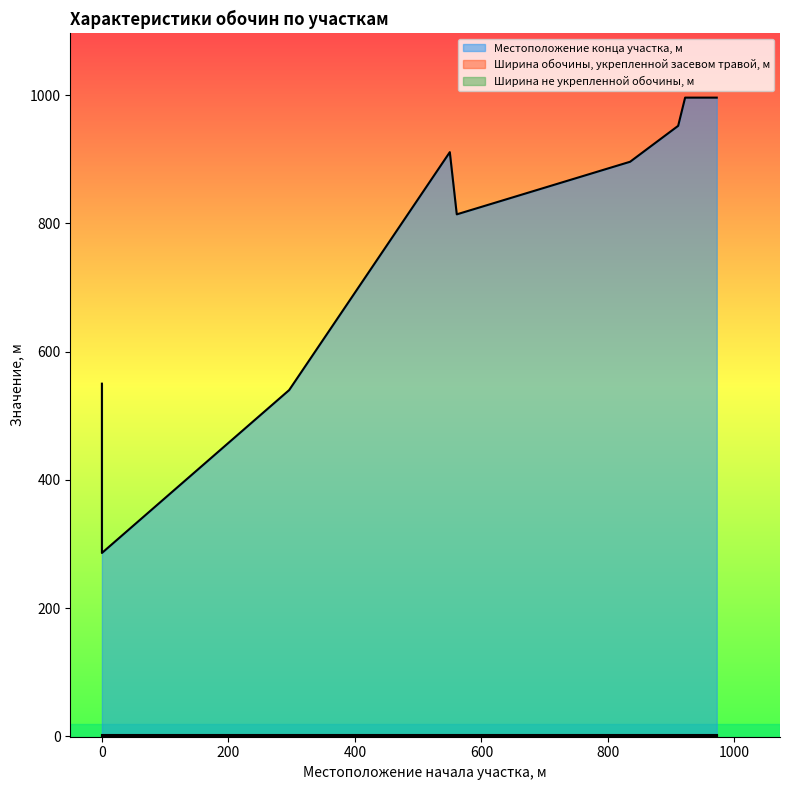

Reading left to right, list all the values displayed in this chart.

Местоположение конца участка, м: 0=550	0=286	296=540	550=911	561=814	835=896	911=952	922=996	972=996
Ширина обочины, укрепленной засевом травой, м: 0=2	0=2	296=2	550=2	561=2	835=2	911=2	922=2	972=2
Ширина не укрепленной обочины, м: 0=0	0=0	296=0	550=0	561=0	835=0	911=0	922=0	972=0